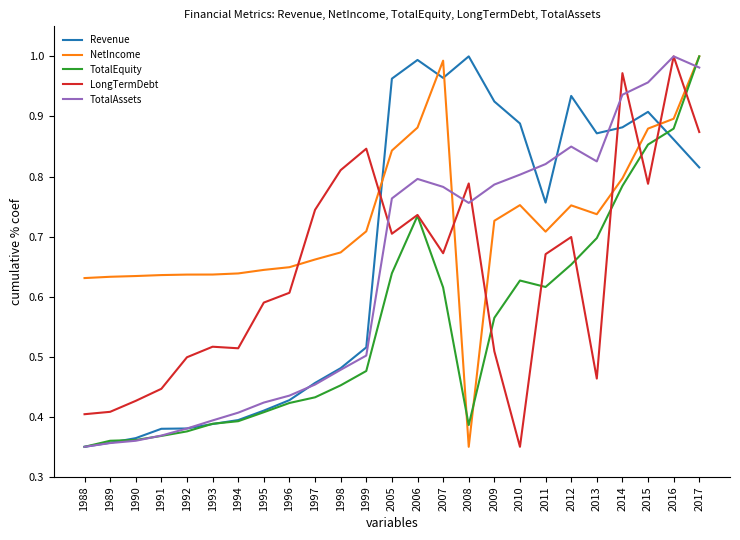

Which category has the highest value in the TotalAssets series?

2016